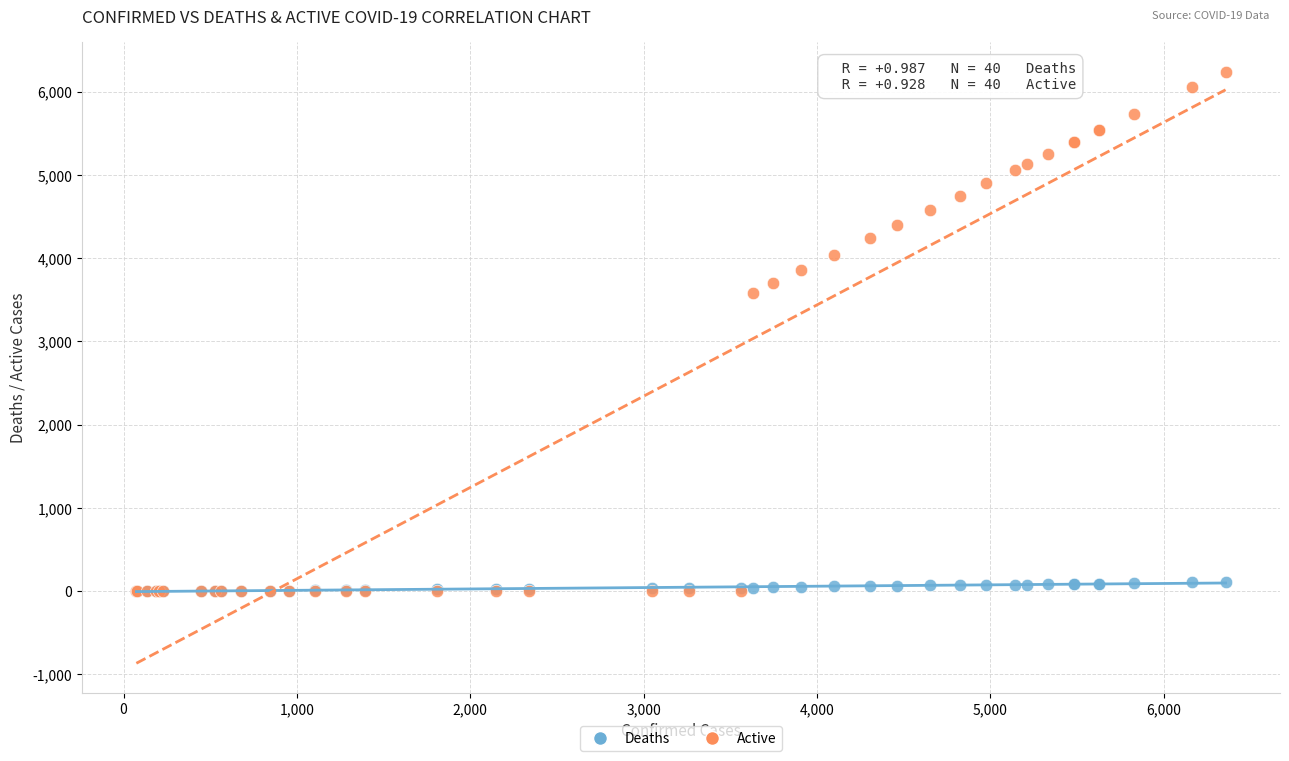

Across all series, what Y value is closest to 3121?

3585